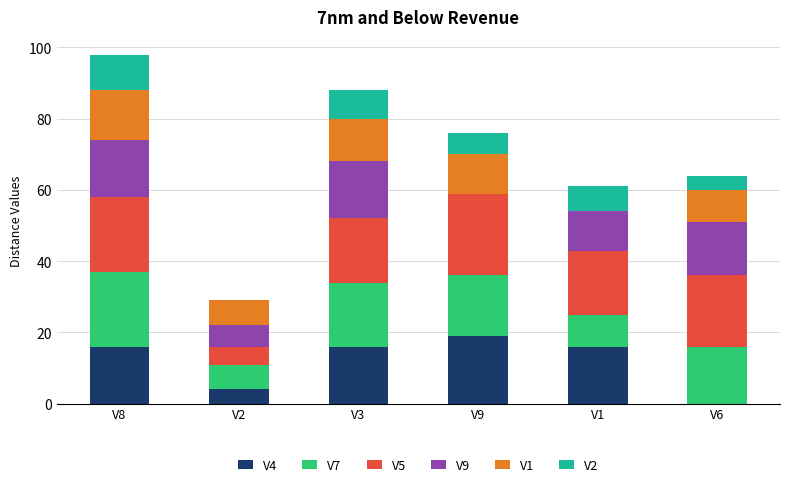

Count the number of data series in this chart.

6